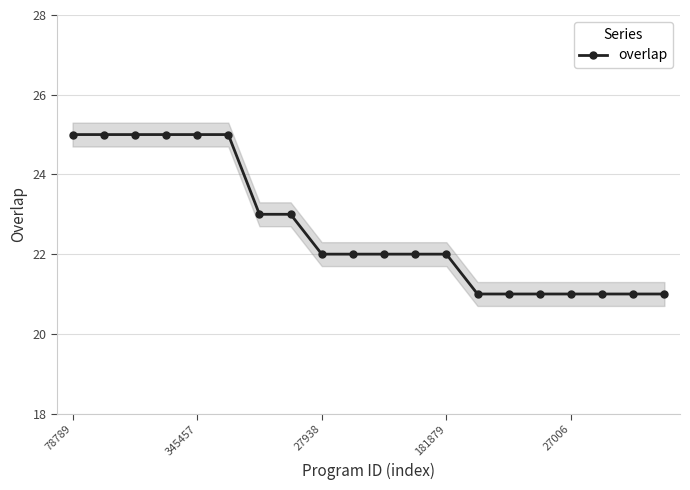

True or false: the data has more than 2 interior local peaks.

False